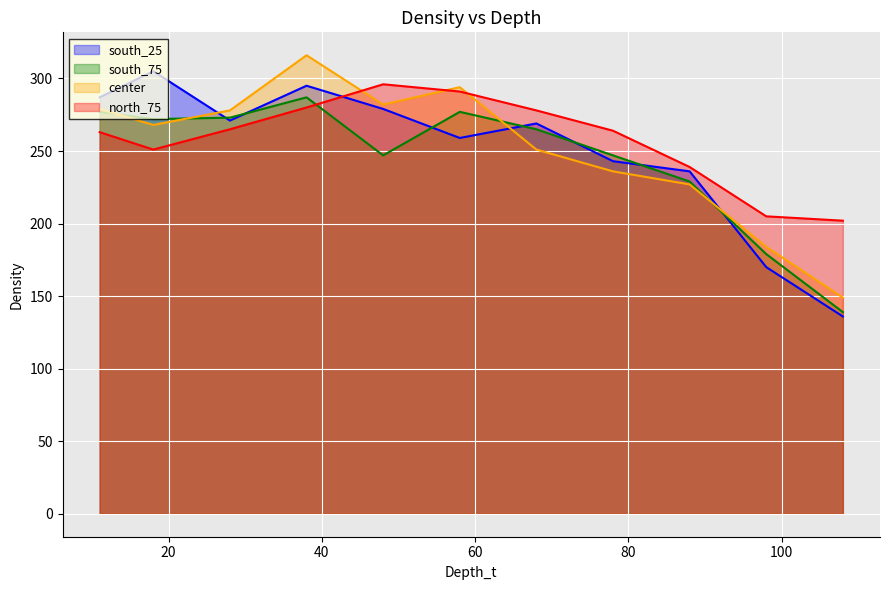

List the labels in order of center value, largest first.

38, 58, 48, 11, 28, 18, 68, 78, 88, 98, 108